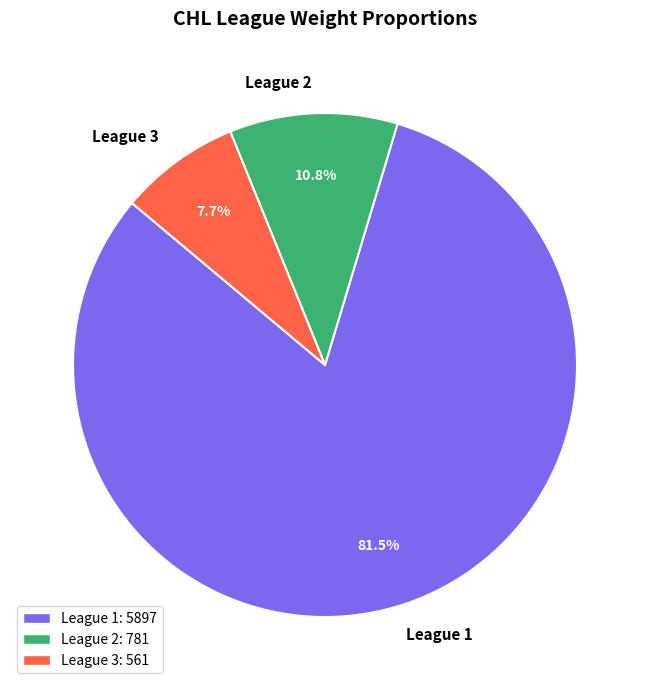

Which has a higher value, League 3 or League 1?

League 1